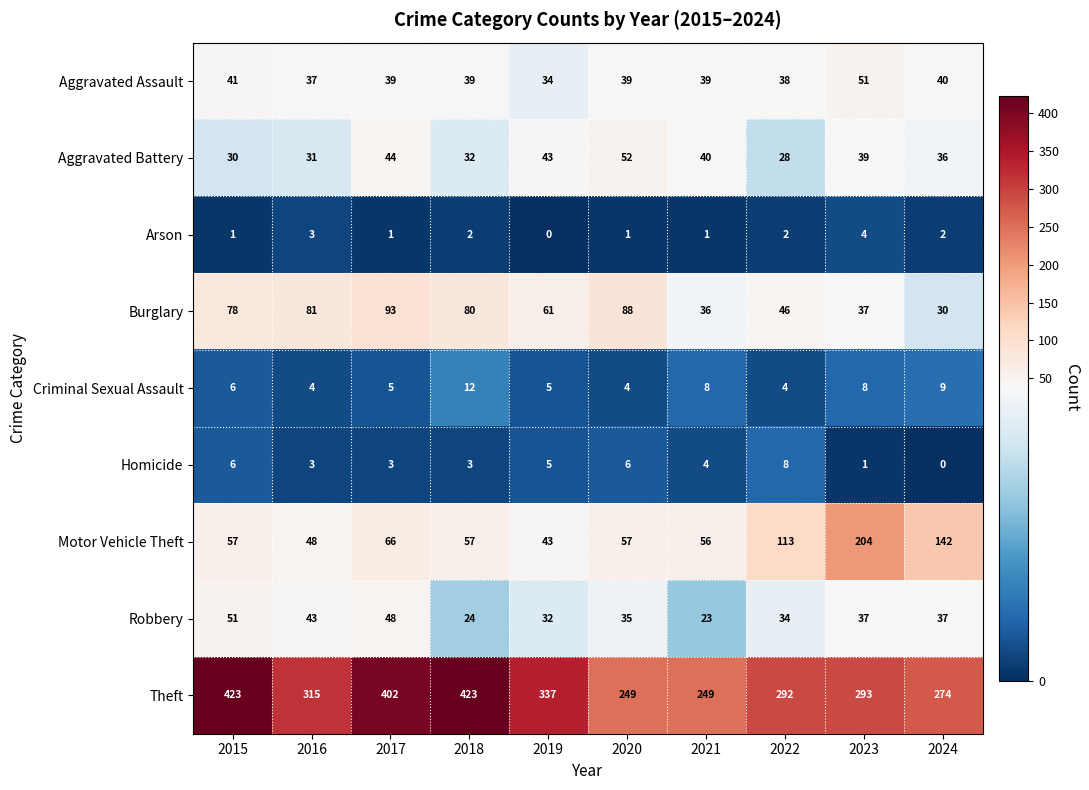

What is the sum of the Arson values at 2023 and 2016?

7